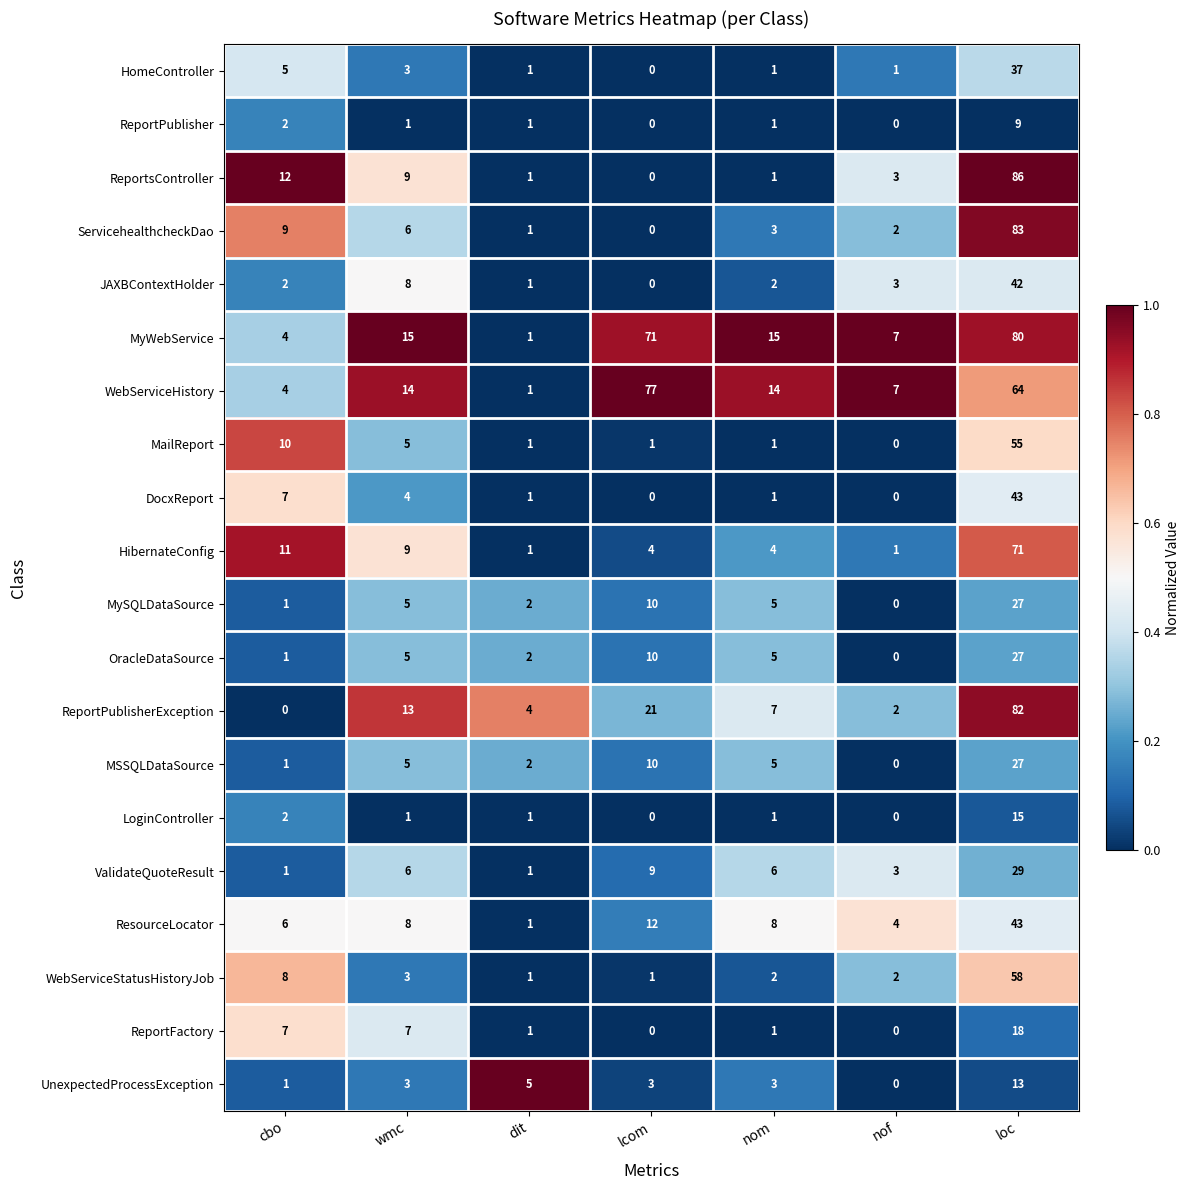

What is the sum of all MyWebService values?

193